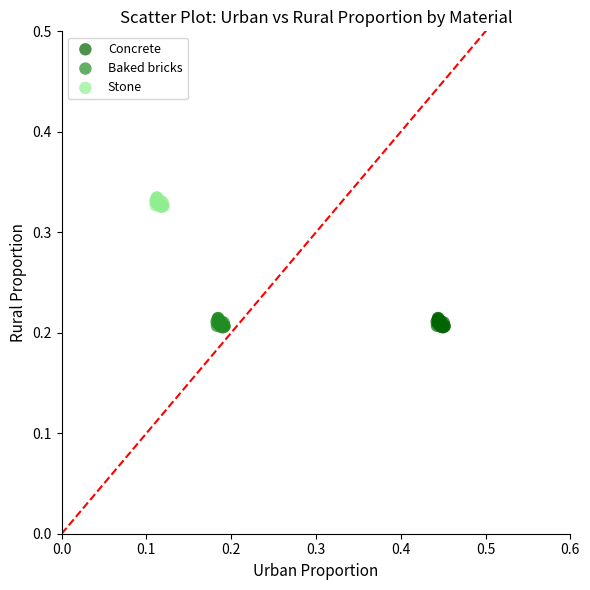

Which series reaches the maximum Y coordinate?

Stone